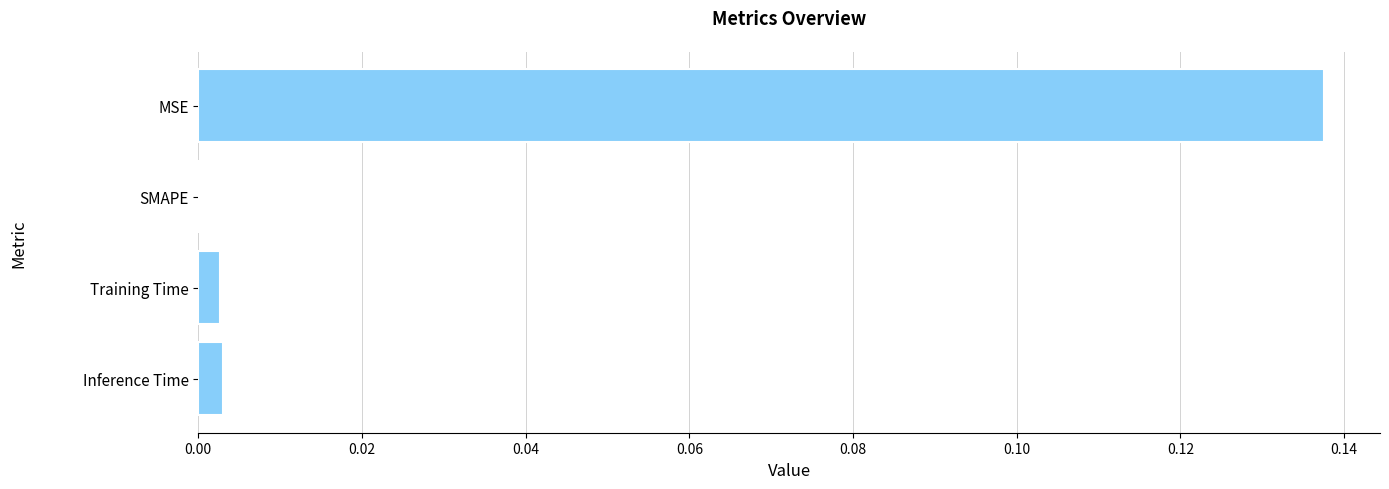

Which has a higher value, MSE or Inference Time?

MSE